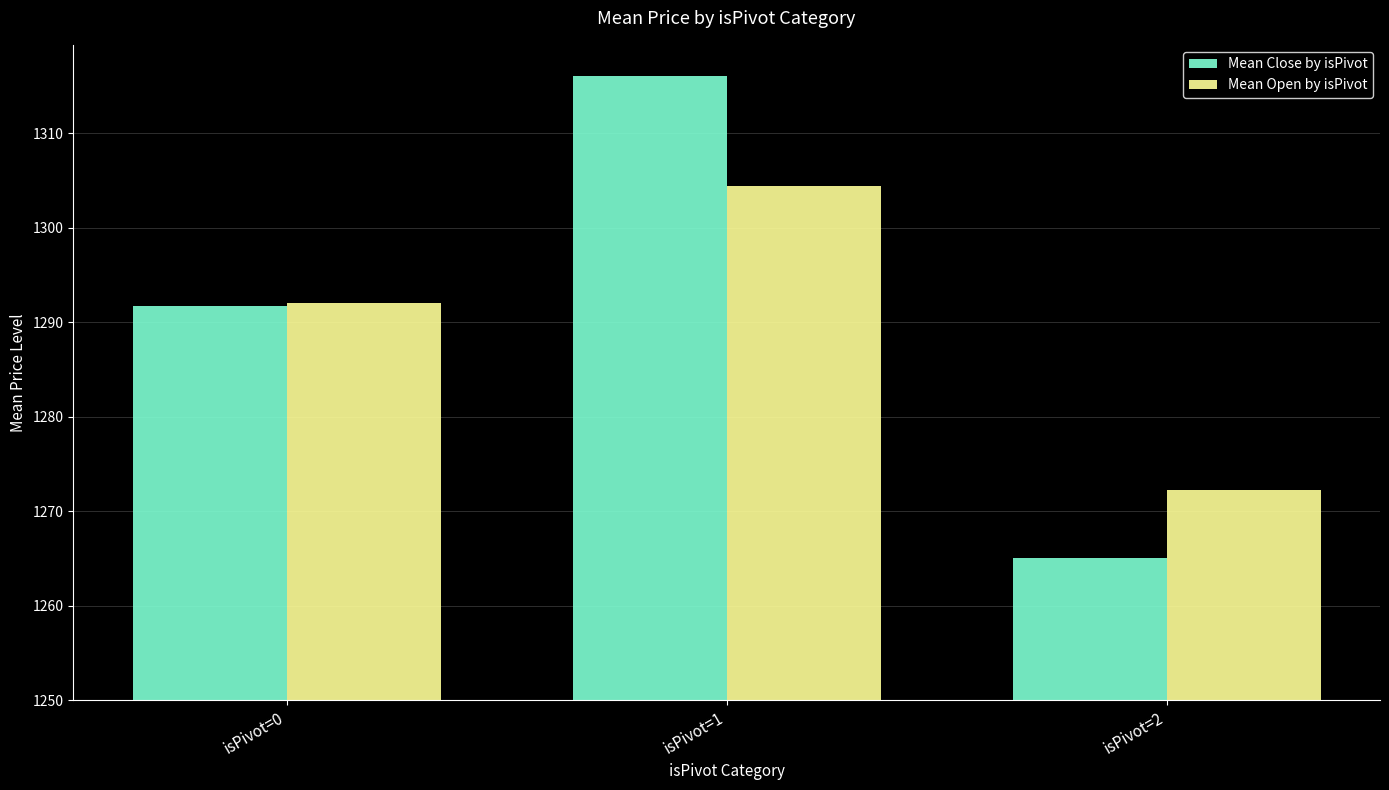

The Mean Close by isPivot series shows 72.2 at isPivot=0. True or false?

False